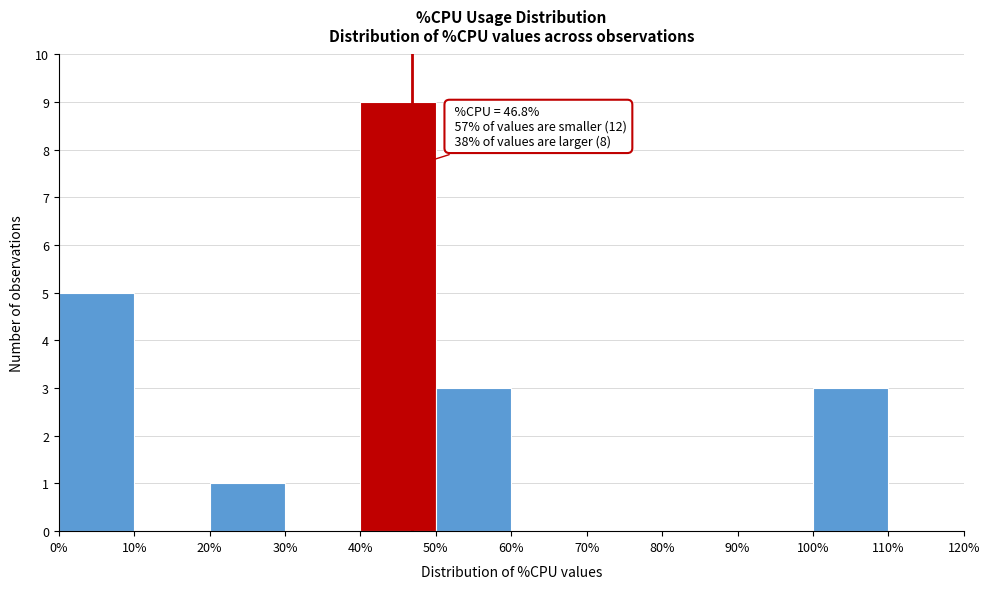

Which range on the x-axis has the tallest bar?

40% to 50%